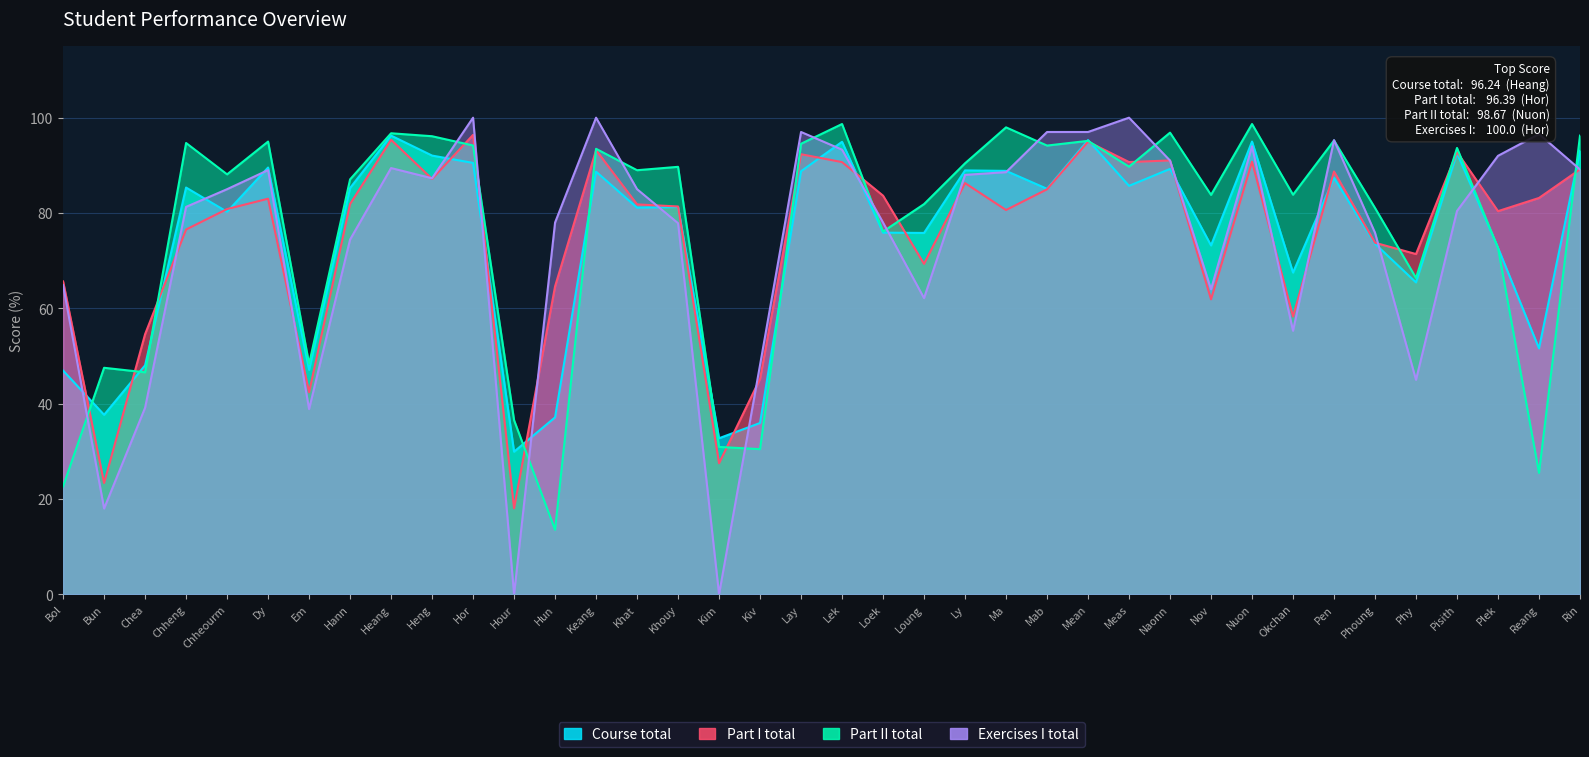

Reading left to right, list all the values displayed in this chart.

Course total: Bol=46.9	Bun=37.7	Chea=48.0	Chheng=85.3	Chheourm=80.2	Dy=89.5	Em=47.1	Hann=85.2	Heang=96.2	Heng=92.0	Hor=90.5	Hour=29.9	Hun=37.1	Keang=88.7	Khat=81.1	Khouy=81.2	Kim=32.8	Kiv=36.0	Lay=88.8	Lek=94.9	Loek=75.9	Loung=75.8	Ly=88.9	Ma=88.8	Mab=85.1	Mean=95.3	Meas=85.7	Naonn=89.2	Nov=73.2	Nuon=95.0	Okchan=67.5	Pen=87.4	Phoung=73.5	Phy=65.4	Pisith=92.5	Plek=72.7	Reang=51.6	Rin=93.1
Part I total: Bol=65.7	Bun=23.4	Chea=54.6	Chheng=76.5	Chheourm=80.8	Dy=83.0	Em=42.4	Hann=81.9	Heang=95.4	Heng=87.2	Hor=96.4	Hour=18.1	Hun=64.6	Keang=93.2	Khat=81.8	Khouy=81.4	Kim=27.5	Kiv=45.2	Lay=92.3	Lek=90.7	Loek=83.6	Loung=69.3	Ly=86.3	Ma=80.6	Mab=85.0	Mean=95.0	Meas=90.7	Naonn=91.0	Nov=61.9	Nuon=90.8	Okchan=58.3	Pen=88.7	Phoung=73.8	Phy=71.4	Pisith=92.8	Plek=80.4	Reang=83.2	Rin=89.2
Part II total: Bol=22.6	Bun=47.5	Chea=46.6	Chheng=94.7	Chheourm=88.1	Dy=95.0	Em=48.4	Hann=87.1	Heang=96.7	Heng=96.1	Hor=94.2	Hour=36.5	Hun=13.6	Keang=93.5	Khat=89.0	Khouy=89.7	Kim=30.9	Kiv=30.5	Lay=94.5	Lek=98.7	Loek=76.1	Loung=81.9	Ly=90.4	Ma=98.0	Mab=94.2	Mean=95.1	Meas=89.7	Naonn=96.9	Nov=83.8	Nuon=98.7	Okchan=83.8	Pen=95.2	Phoung=81.1	Phy=66.4	Pisith=93.7	Plek=72.7	Reang=25.5	Rin=96.2
Exercises I total: Bol=64.9	Bun=18.0	Chea=39.1	Chheng=81.3	Chheourm=85.0	Dy=89.0	Em=38.9	Hann=74.4	Heang=89.4	Heng=87.3	Hor=100.0	Hour=0.0	Hun=78.0	Keang=100.0	Khat=85.0	Khouy=77.9	Kim=0.0	Kiv=48.1	Lay=97.0	Lek=93.3	Loek=78.0	Loung=62.1	Ly=88.0	Ma=88.6	Mab=97.0	Mean=97.0	Meas=100.0	Naonn=91.0	Nov=64.0	Nuon=94.0	Okchan=55.3	Pen=95.3	Phoung=75.9	Phy=45.0	Pisith=80.4	Plek=92.0	Reang=96.6	Rin=89.1